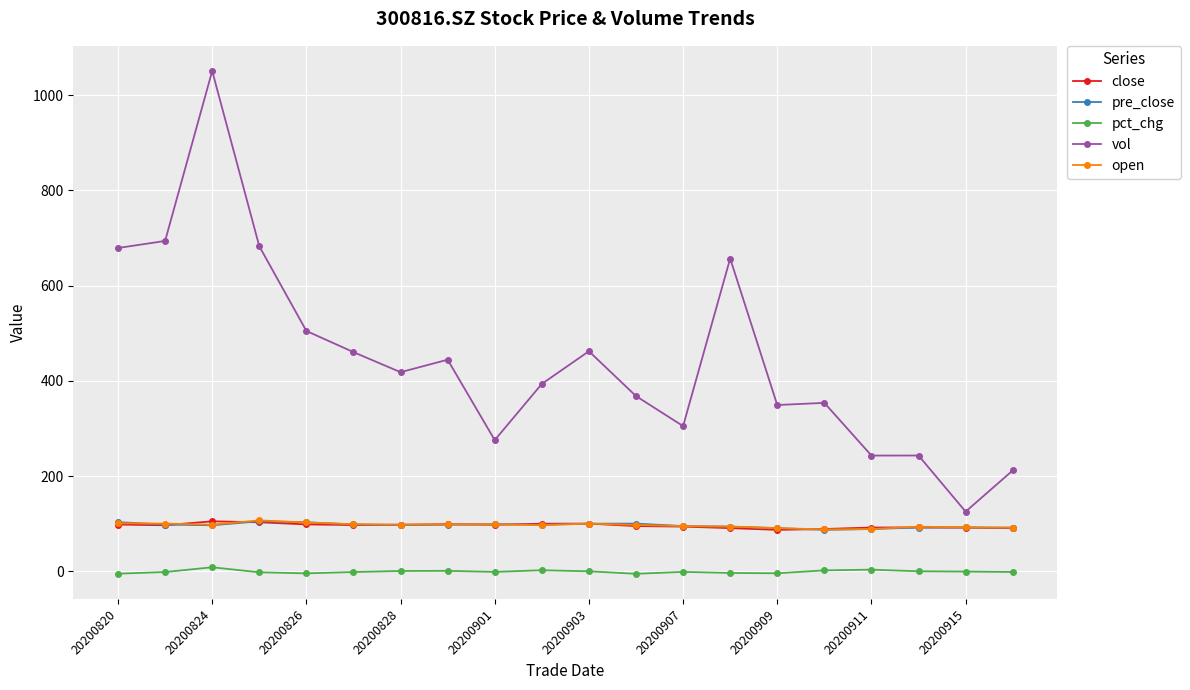

What is the value of the pct_chg point at the 9th from the left?

-1.2